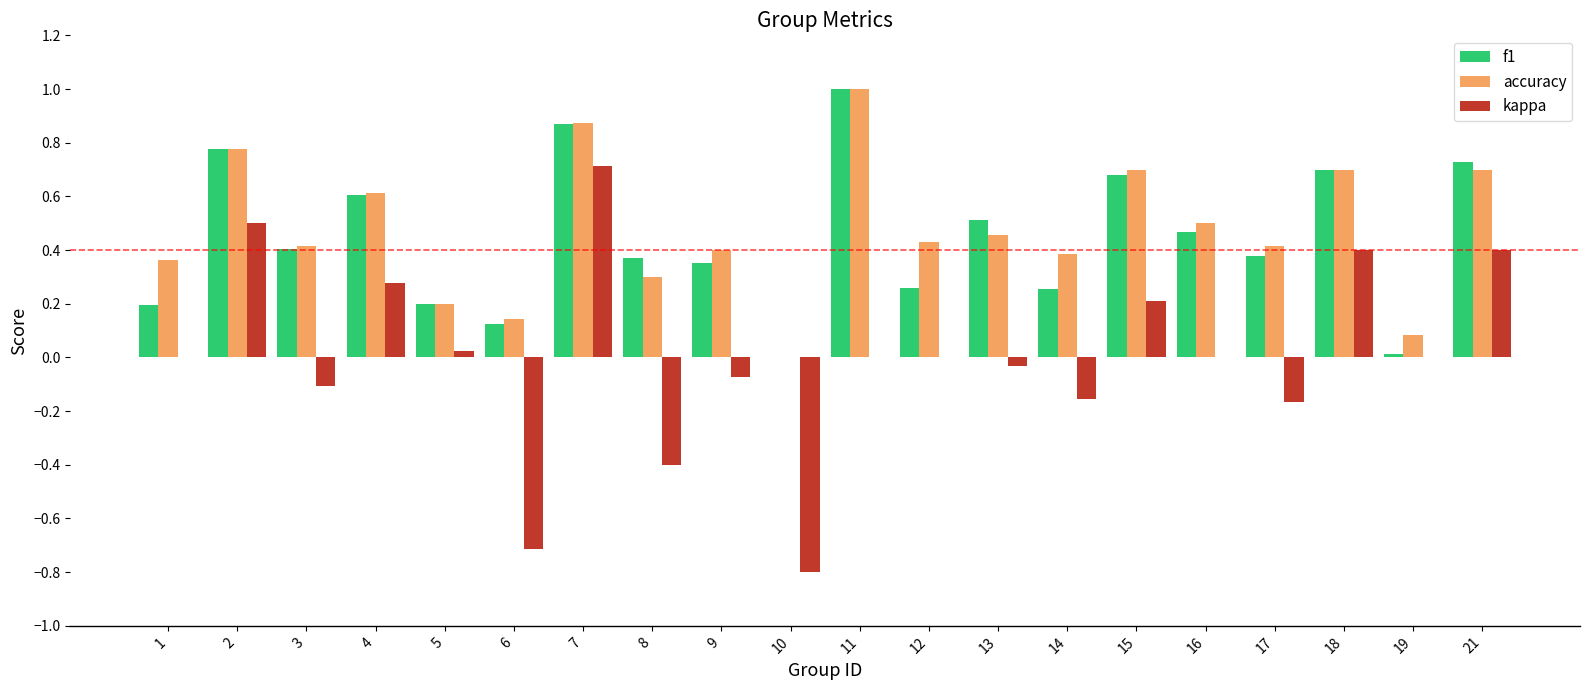

True or false: kappa has a value of -1.0 at 1.

False